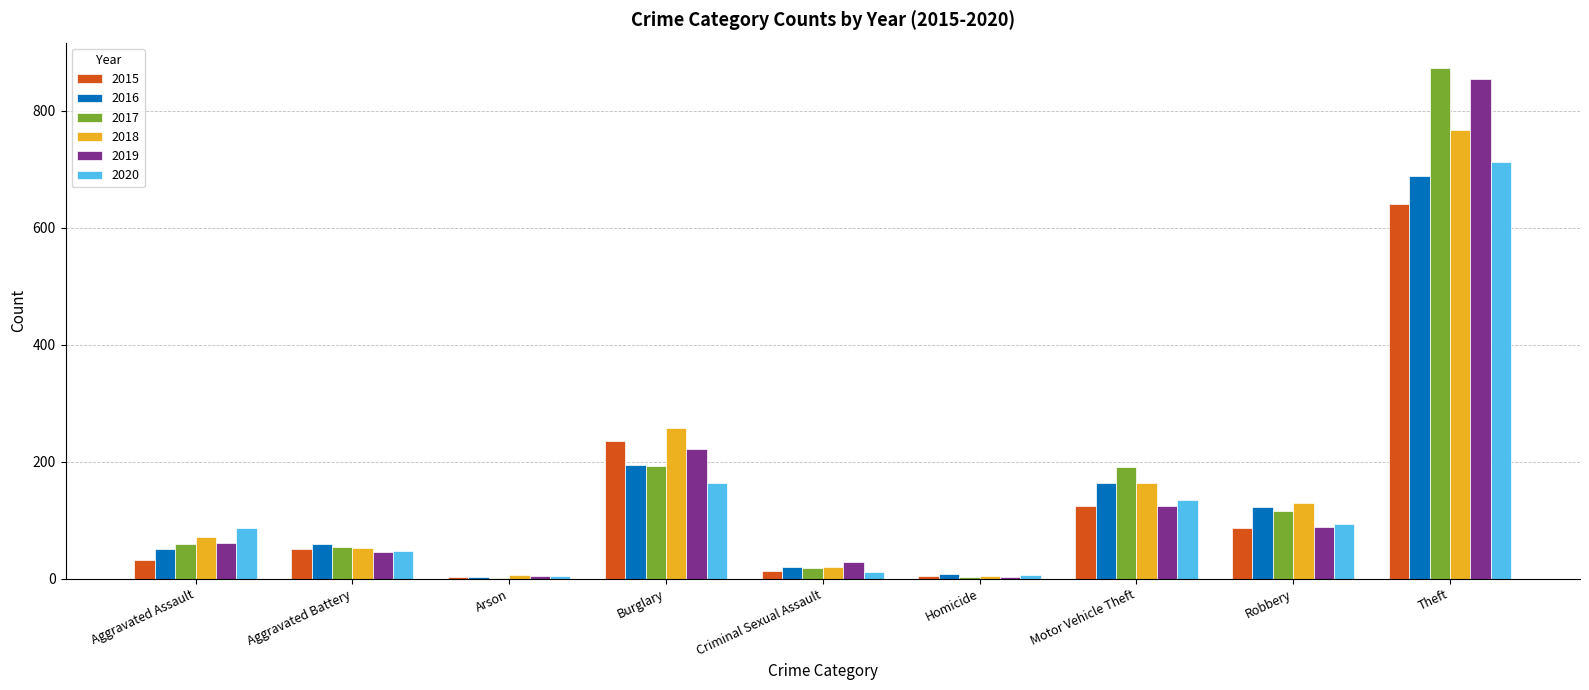

At which label is 2016 closest to 346?

Burglary